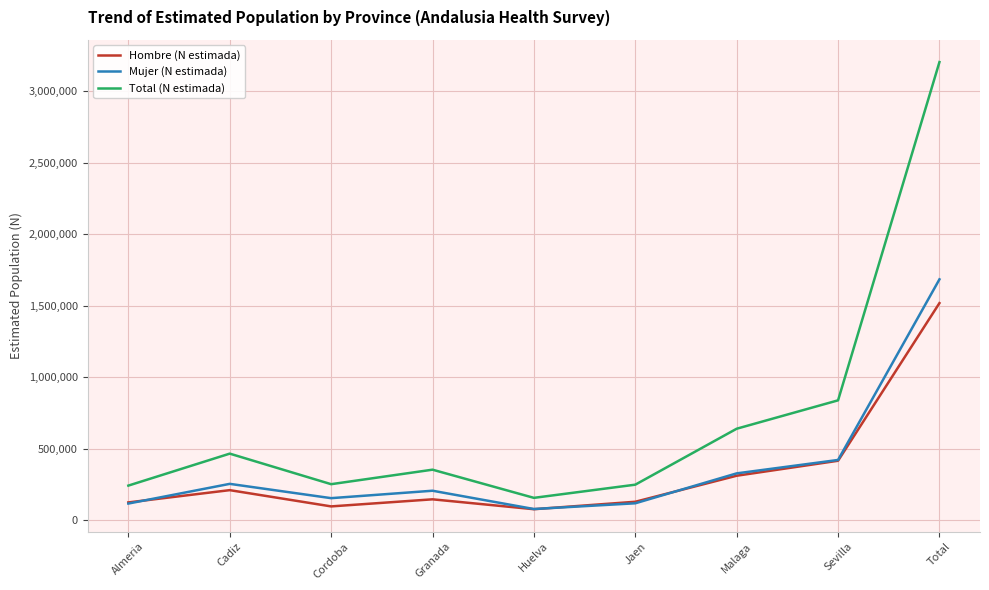

What is the total value across all series at Almeria?

486030